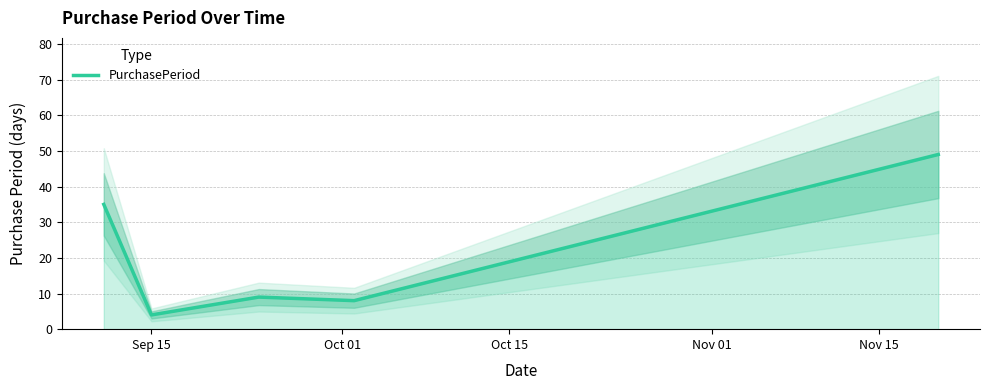

What is the highest value of the PurchasePeriod series?

49